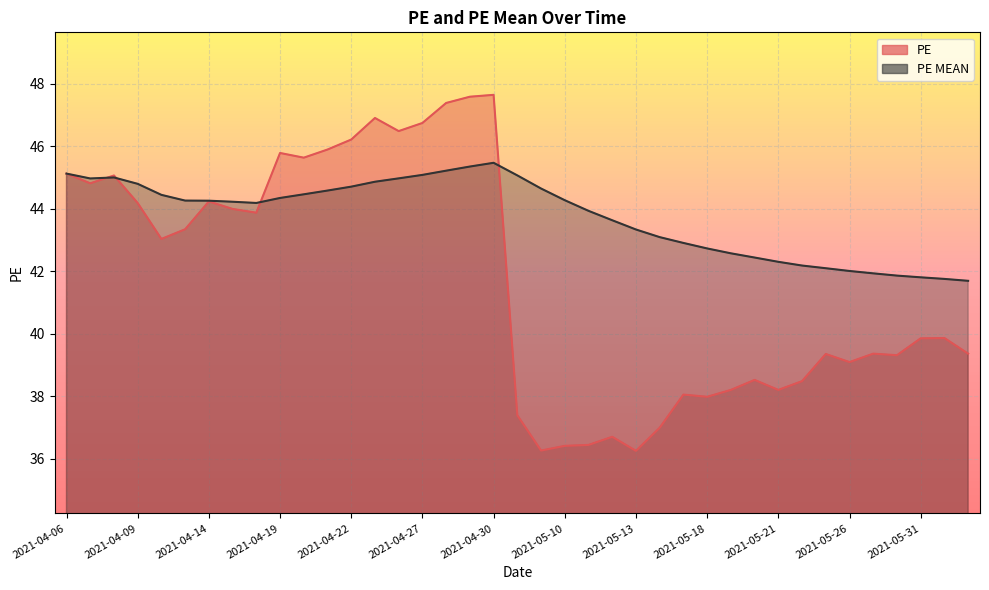

Between 2021-05-13 and 2021-04-20, which is larger?

2021-04-20